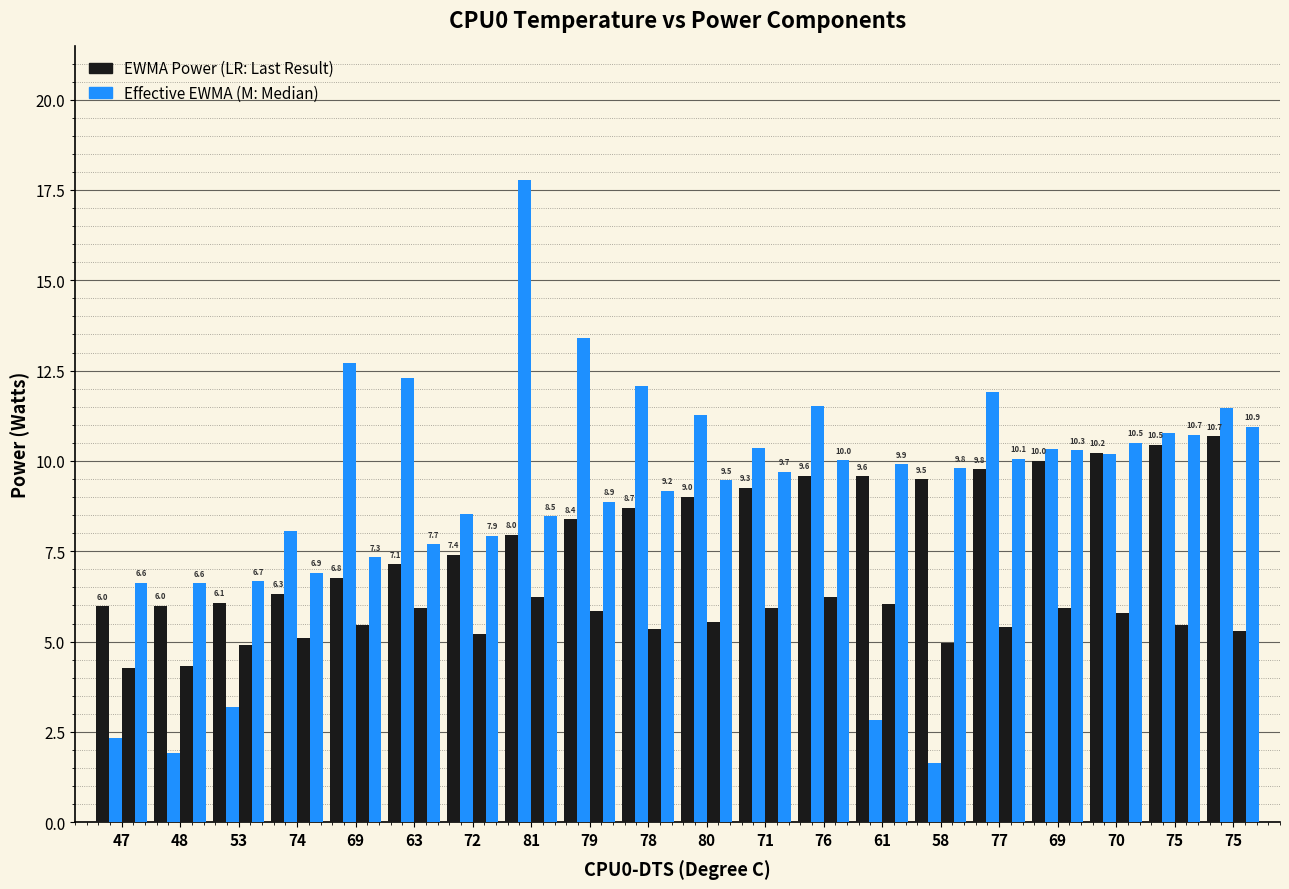

Reading right to left, list all the values displayed in this chart.

EWMA Power: 75=10.7	75=10.5	70=10.2	69=10.0	77=9.8	58=9.5	61=9.6	76=9.6	71=9.3	80=9.0	78=8.7	79=8.4	81=8.0	72=7.4	63=7.1	69=6.8	74=6.3	53=6.1	48=6.0	47=6.0
IA Power: 75=11.5	75=10.8	70=10.2	69=10.3	77=11.9	58=1.6	61=2.8	76=11.5	71=10.4	80=11.3	78=12.1	79=13.4	81=17.8	72=8.5	63=12.3	69=12.7	74=8.1	53=3.2	48=1.9	47=2.3
Rest of Package: 75=5.3	75=5.5	70=5.8	69=5.9	77=5.4	58=5.0	61=6.1	76=6.2	71=5.9	80=5.5	78=5.3	79=5.9	81=6.2	72=5.2	63=5.9	69=5.5	74=5.1	53=4.9	48=4.3	47=4.3
Effective EWMA: 75=10.9	75=10.7	70=10.5	69=10.3	77=10.1	58=9.8	61=9.9	76=10.0	71=9.7	80=9.5	78=9.2	79=8.9	81=8.5	72=7.9	63=7.7	69=7.3	74=6.9	53=6.7	48=6.6	47=6.6